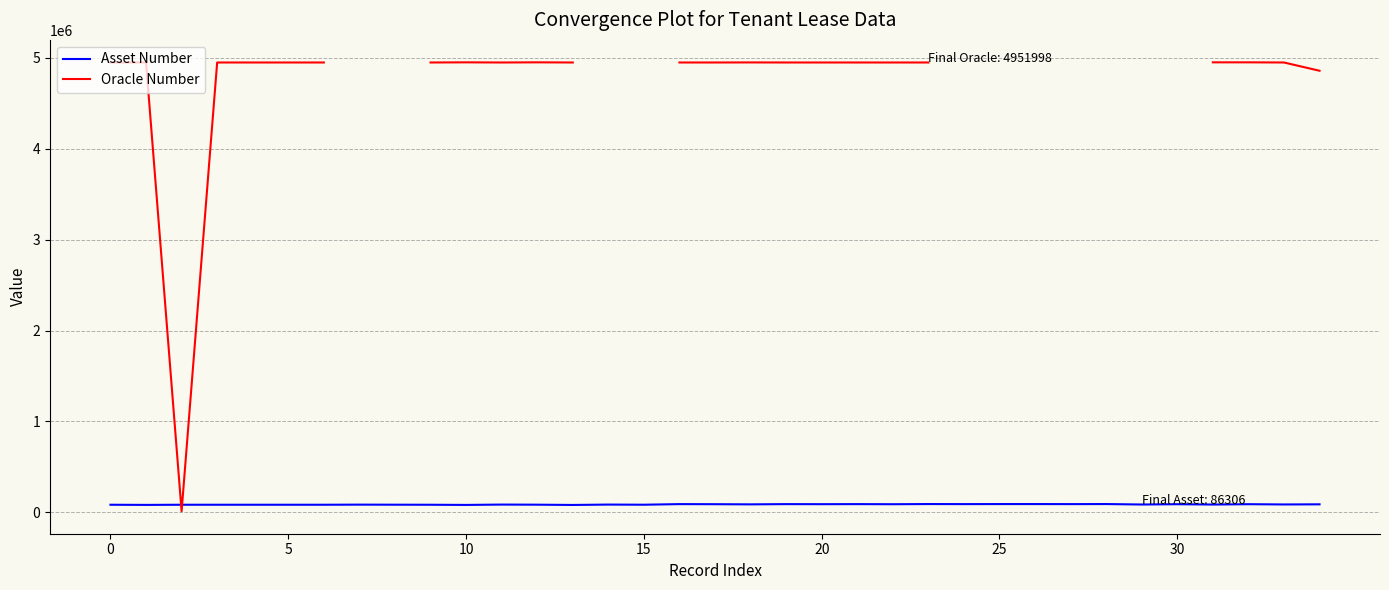

What is the difference between the maximum and minimum values in the Oracle Number series?

4941549.0